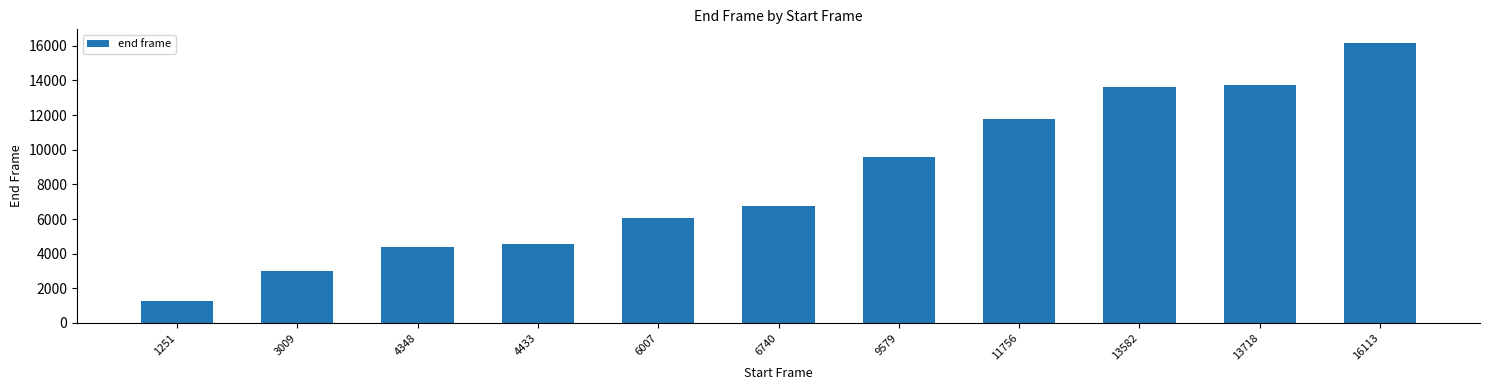

Is it true that the value at 6007 is 3219?

False